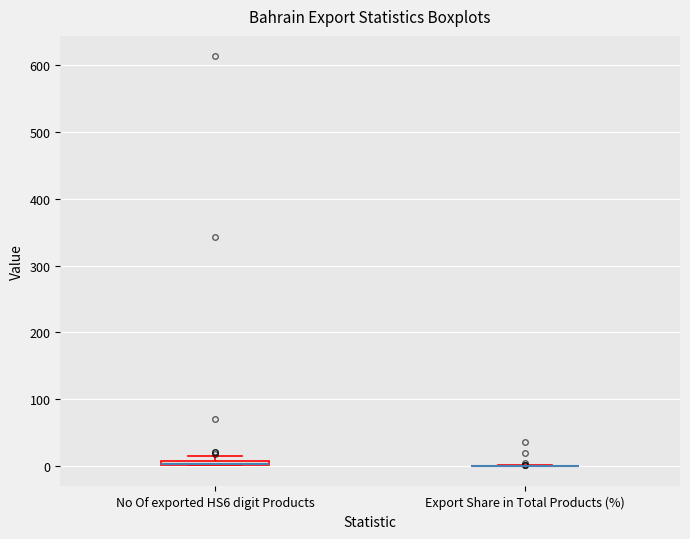

Where is the upper edge of the box for No Of exported HS6 digit Products on the y-axis? The values are not printed on the chart, so give them approximately, as read against the axis.

10